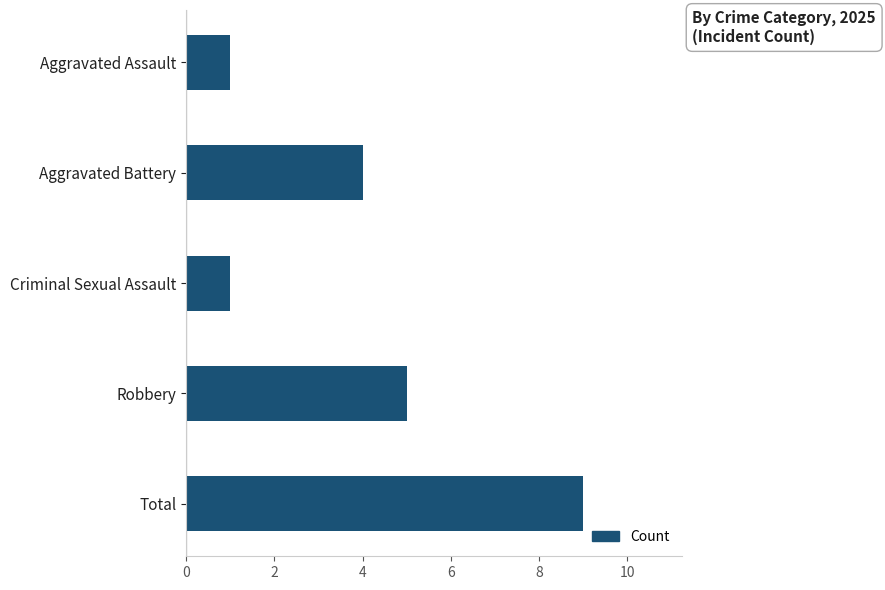

What is the sum of the values at Robbery and Criminal Sexual Assault?

6